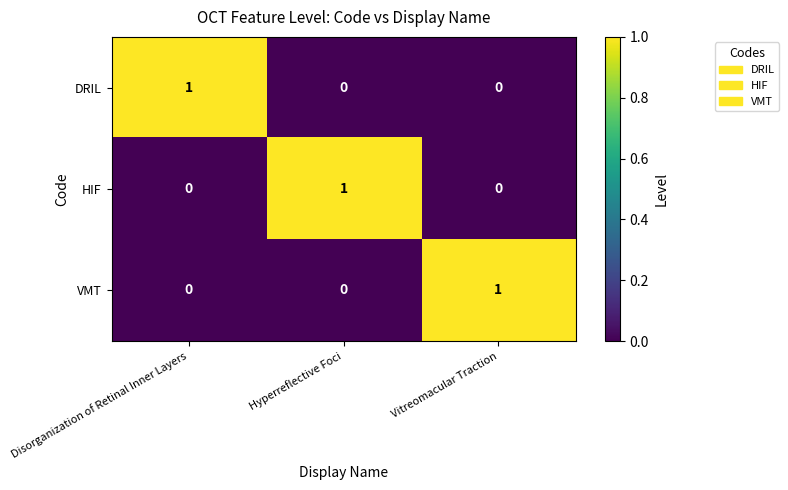

At how many categories does at least one series exceed 0?

3